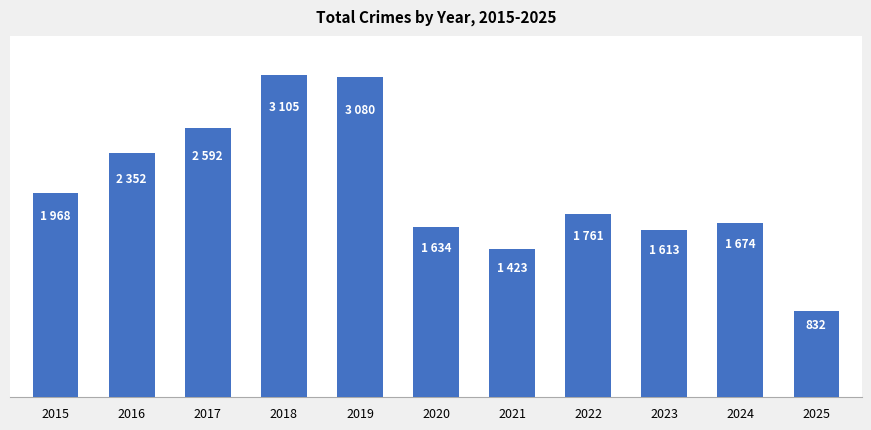

Reading left to right, list all the values displayed in this chart.

1968	2352	2592	3105	3080	1634	1423	1761	1613	1674	832